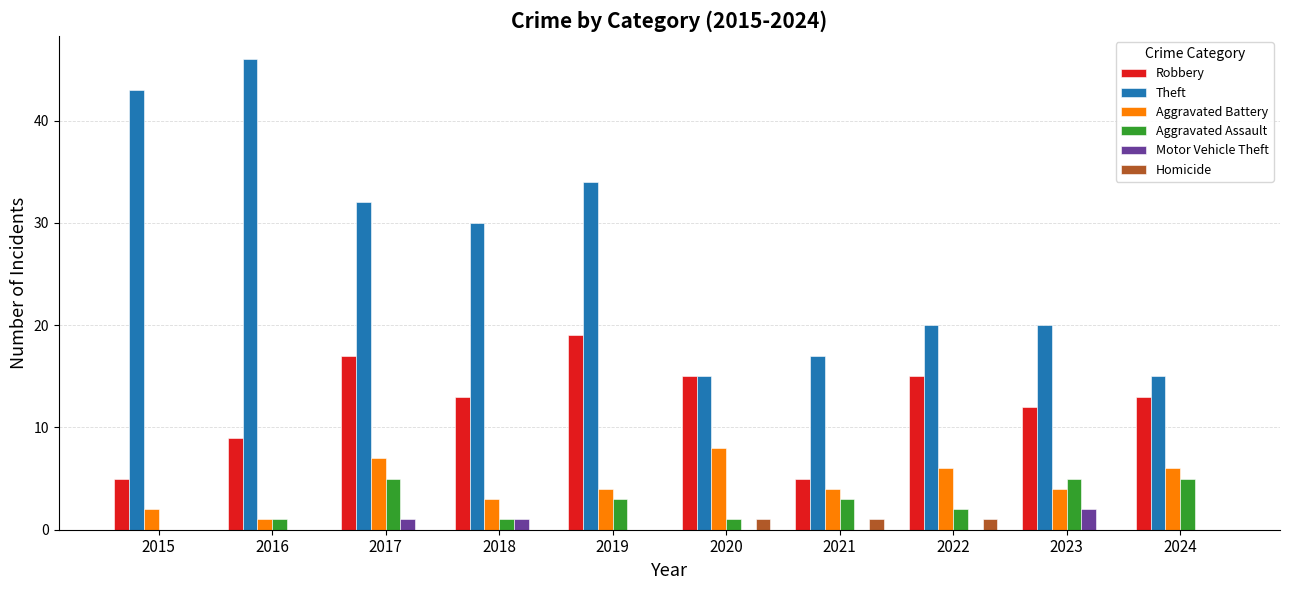

Is the value of Theft at 2022 greater than the value of Aggravated Battery at 2015?

Yes